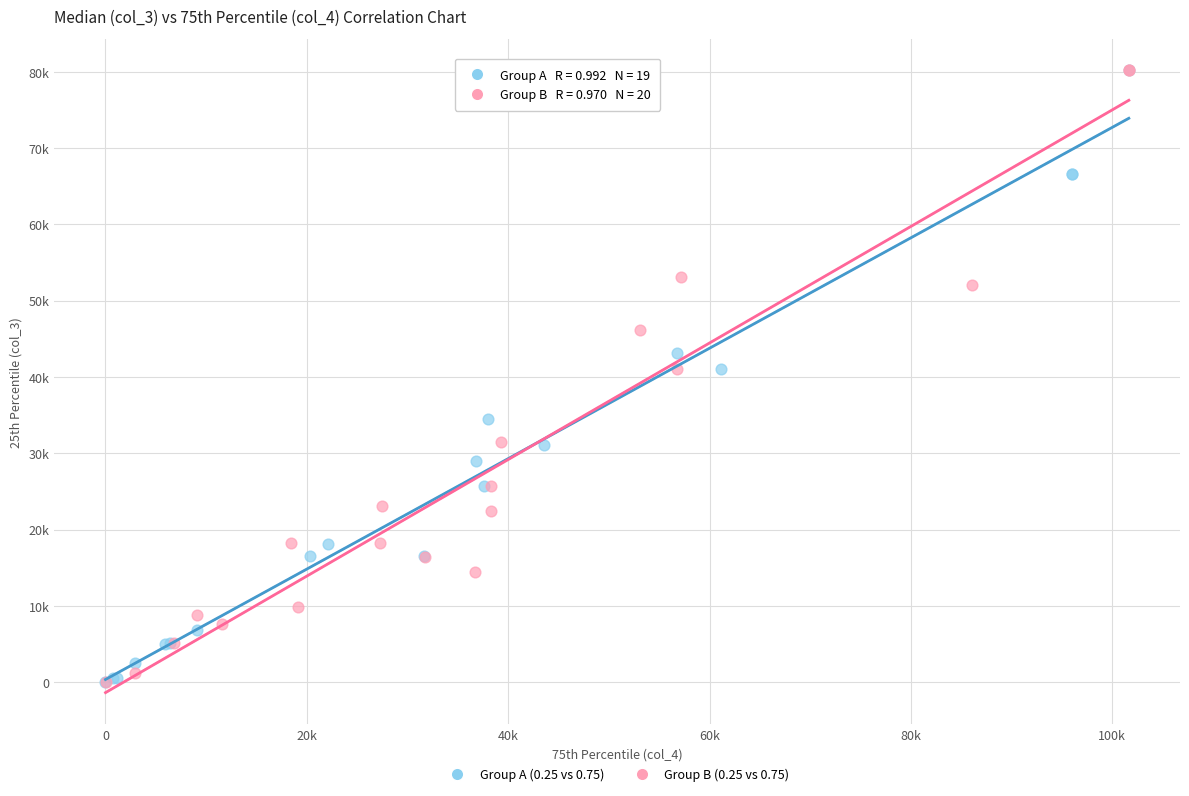

What are all the series names shown in the legend?

Group A (0.25 vs 0.75), Group B (0.25 vs 0.75)